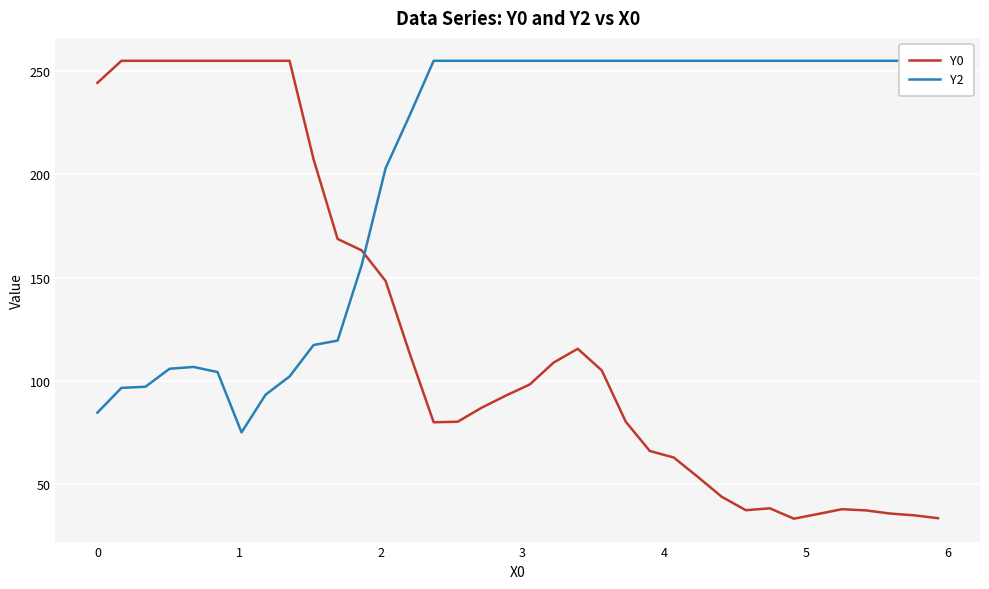

What is the highest value of the Y0 series?

255.0